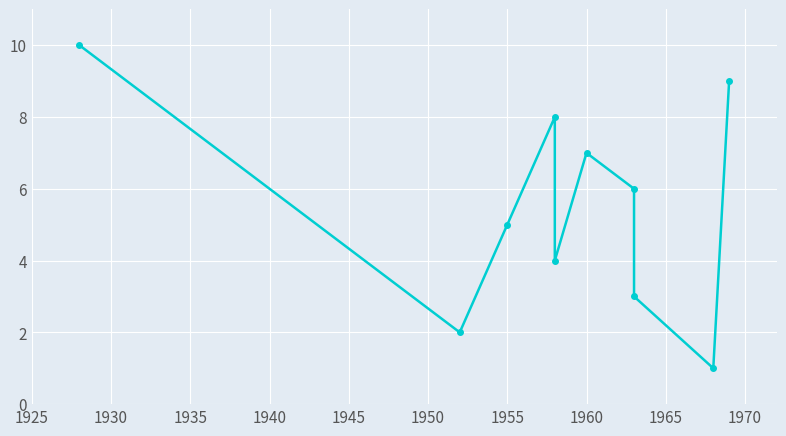

Reading right to left, list all the values displayed in this chart.

9	1	3	6	7	4	8	5	2	10